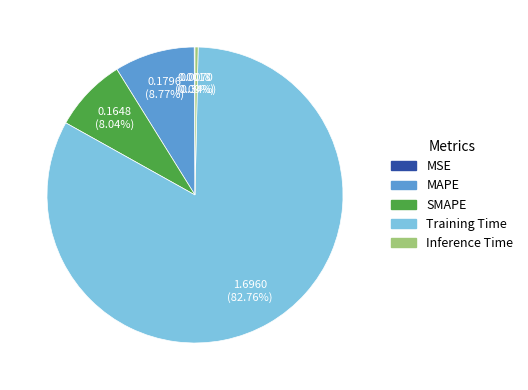

Do Inference Time and Training Time together represent more than half of the pie?

Yes